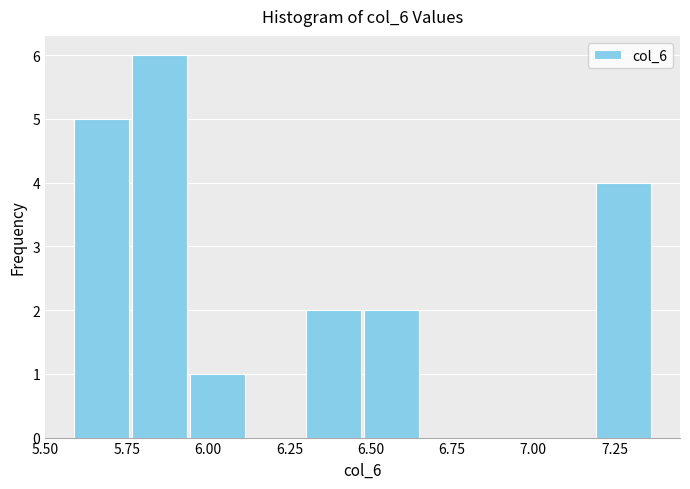

Read against the x-axis, roughly where is the centre of the tallest bar?

5.85